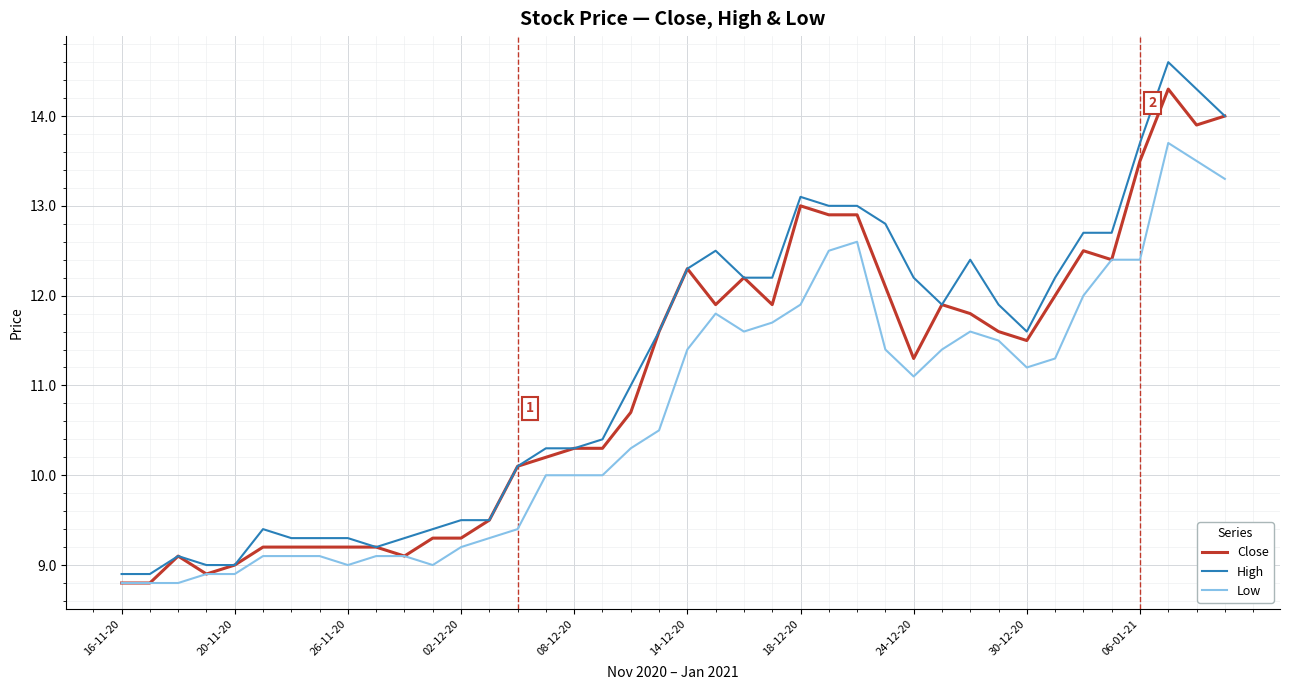

List the series in order of their peak value, highest first.

High, Close, Low